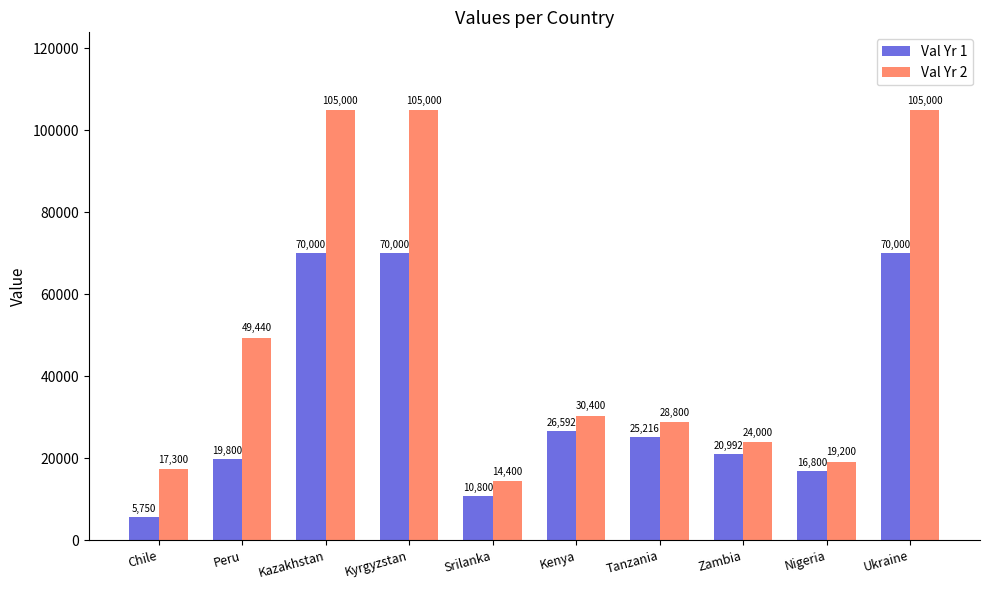

Which series has the largest total across all categories?

Val Yr 2